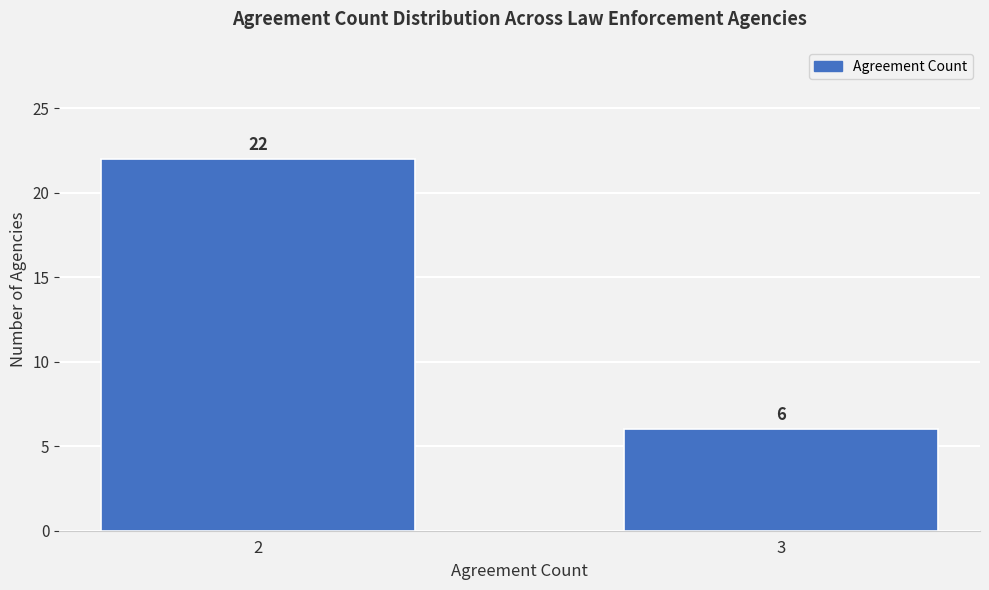

Reading left to right, extract all data points from this chart.

22	6